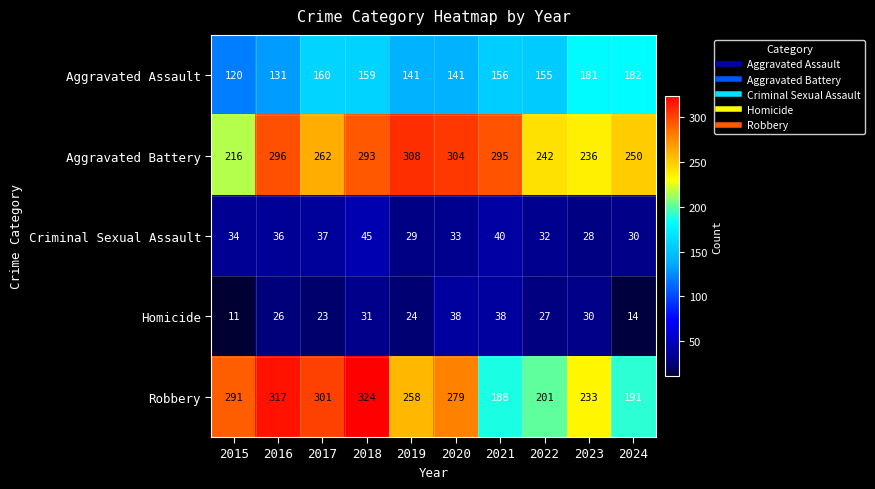

What is the sum of the Aggravated Battery values at 2022 and 2023?

478